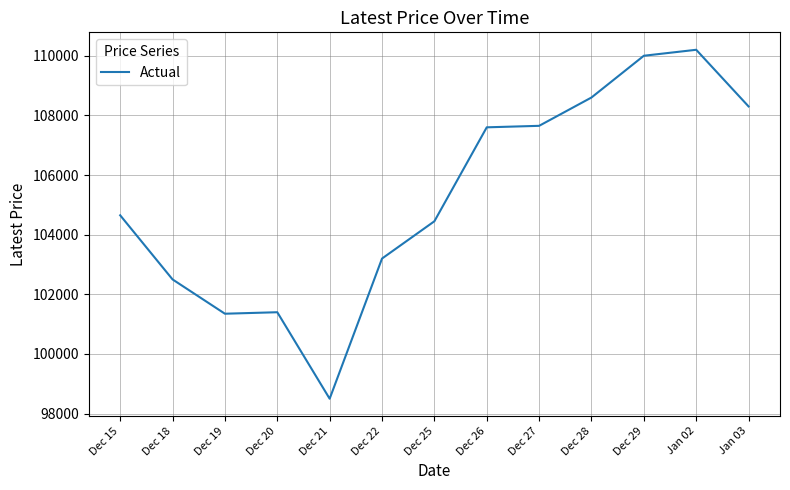

What is the sum of all values?

1368400